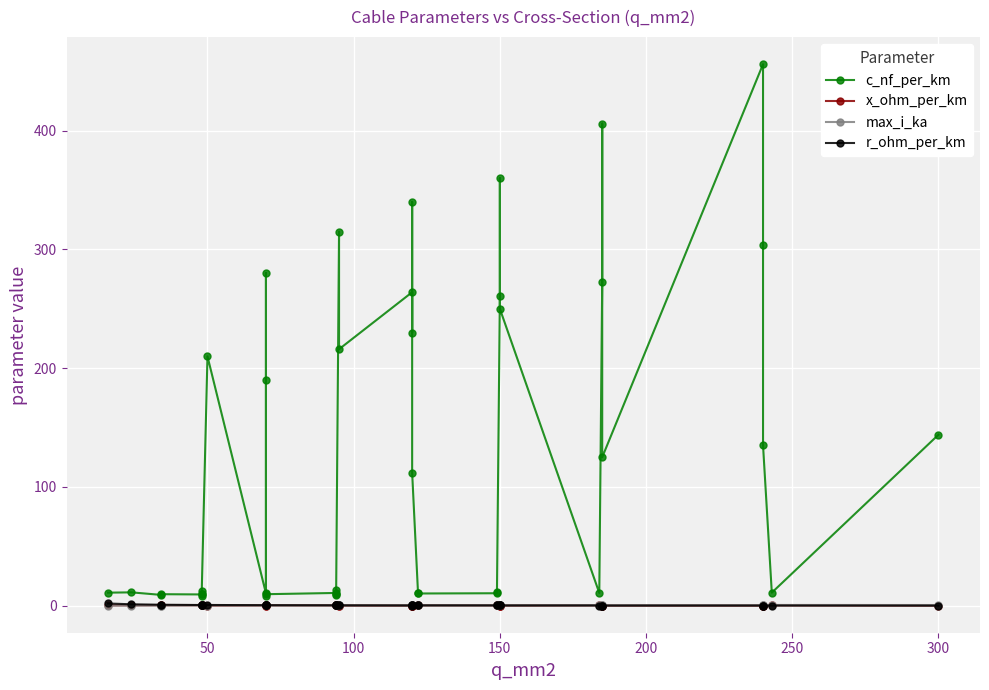

At 50, list the series in order from largest to smallest.

c_nf_per_km, r_ohm_per_km, x_ohm_per_km, max_i_ka